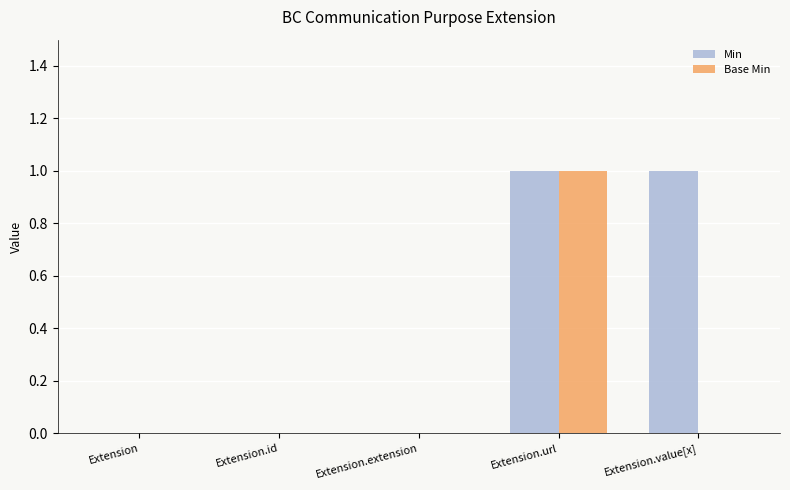

The value of Min at Extension.extension is 1. True or false?

False